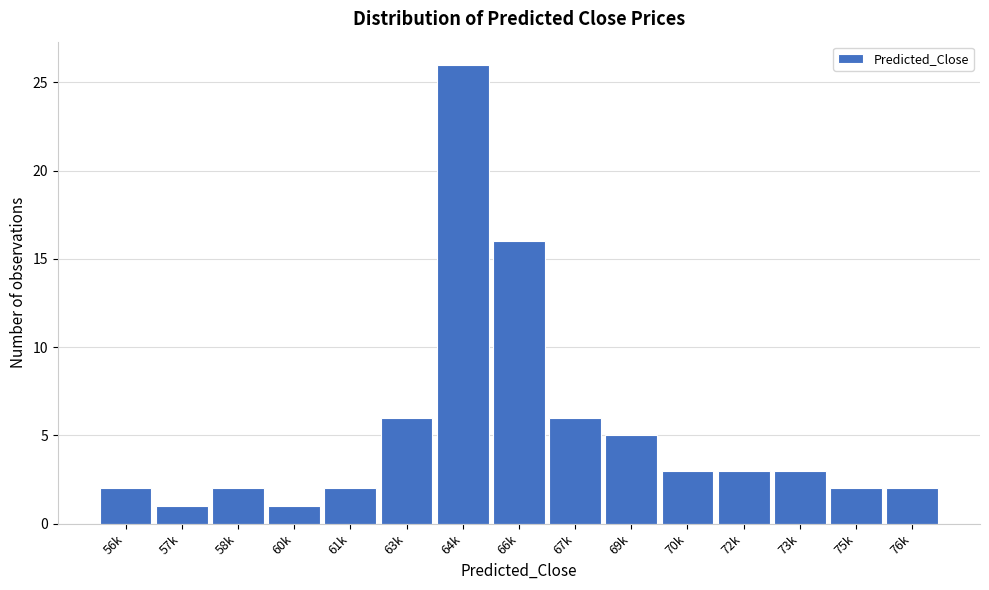

Reading left to right, extract all data points from this chart.

56k=2	57k=1	58k=2	60k=1	61k=2	63k=6	64k=26	66k=16	67k=6	69k=5	70k=3	72k=3	73k=3	75k=2	76k=2